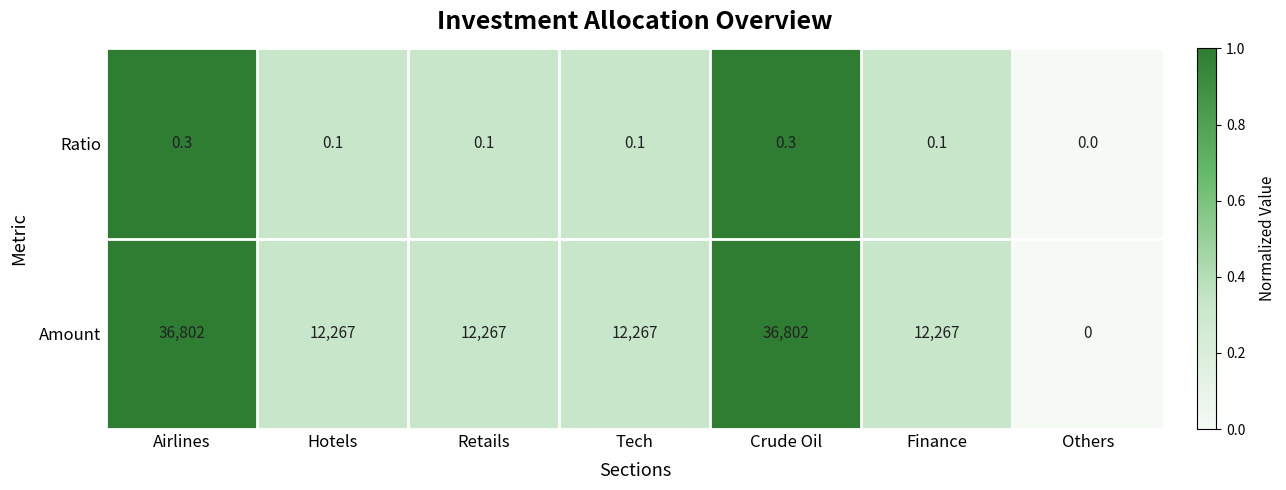

At which label does Amount first exceed 12267?

Airlines